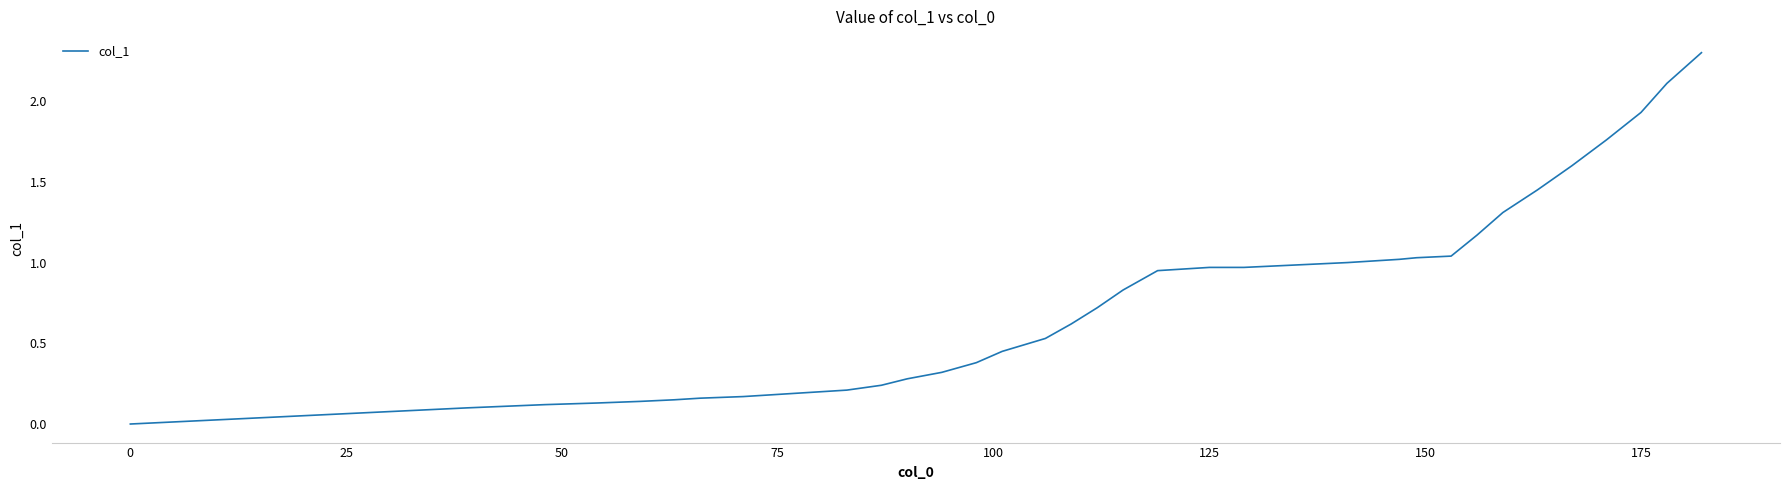

How many lines are shown in the chart?

1